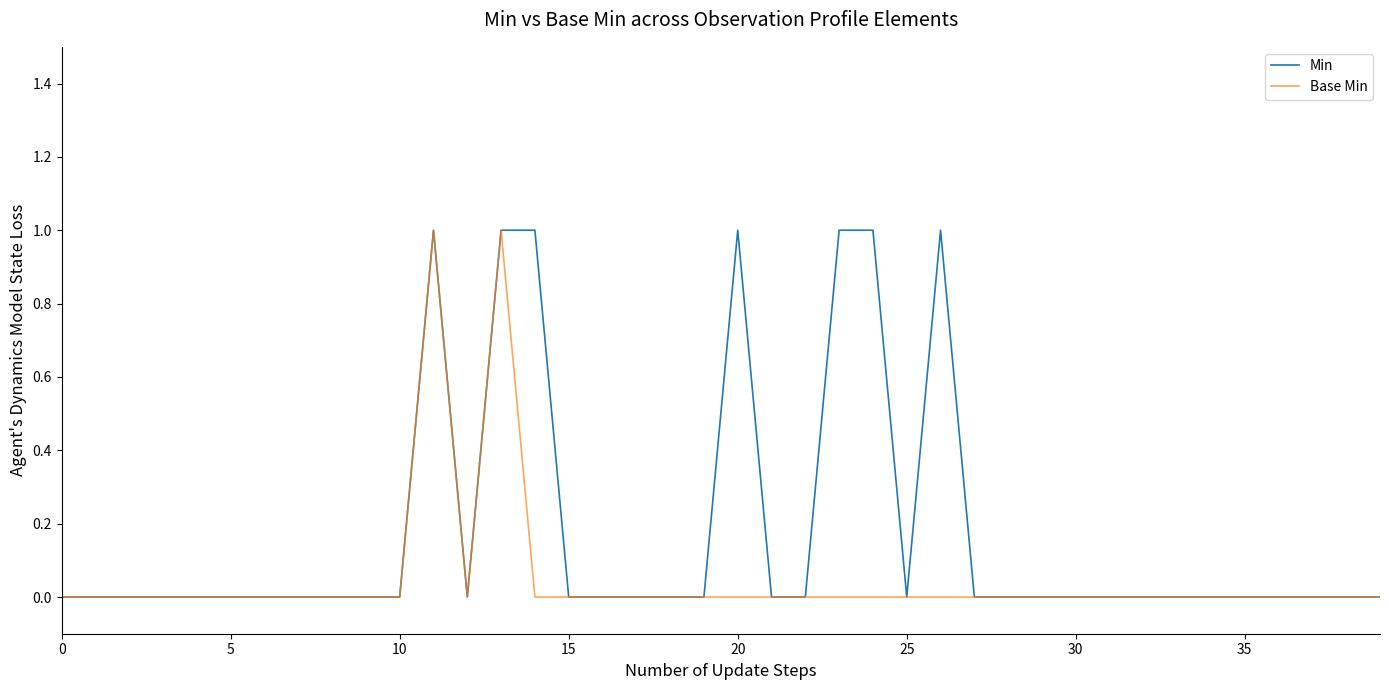

Which category has the highest value across all series?

11